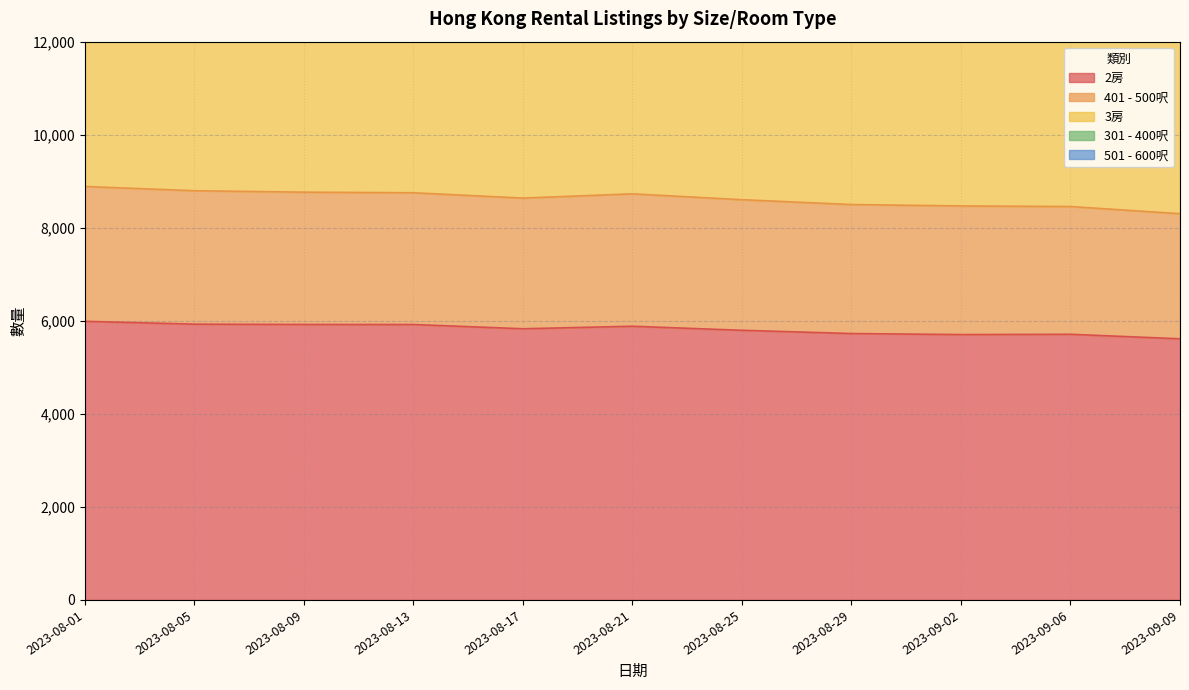

At how many categories does at least one series exceed 8812?

11